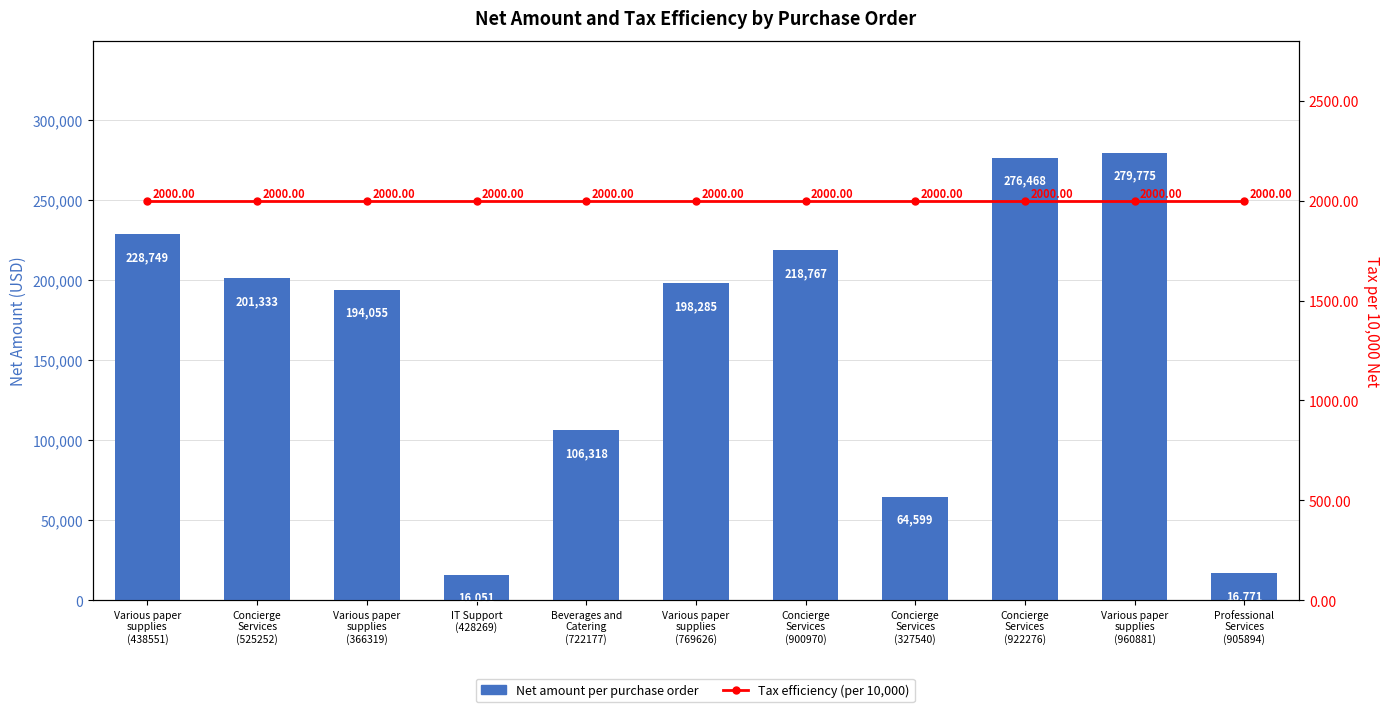

Which series has the widest spread of values?

Net amount per purchase order